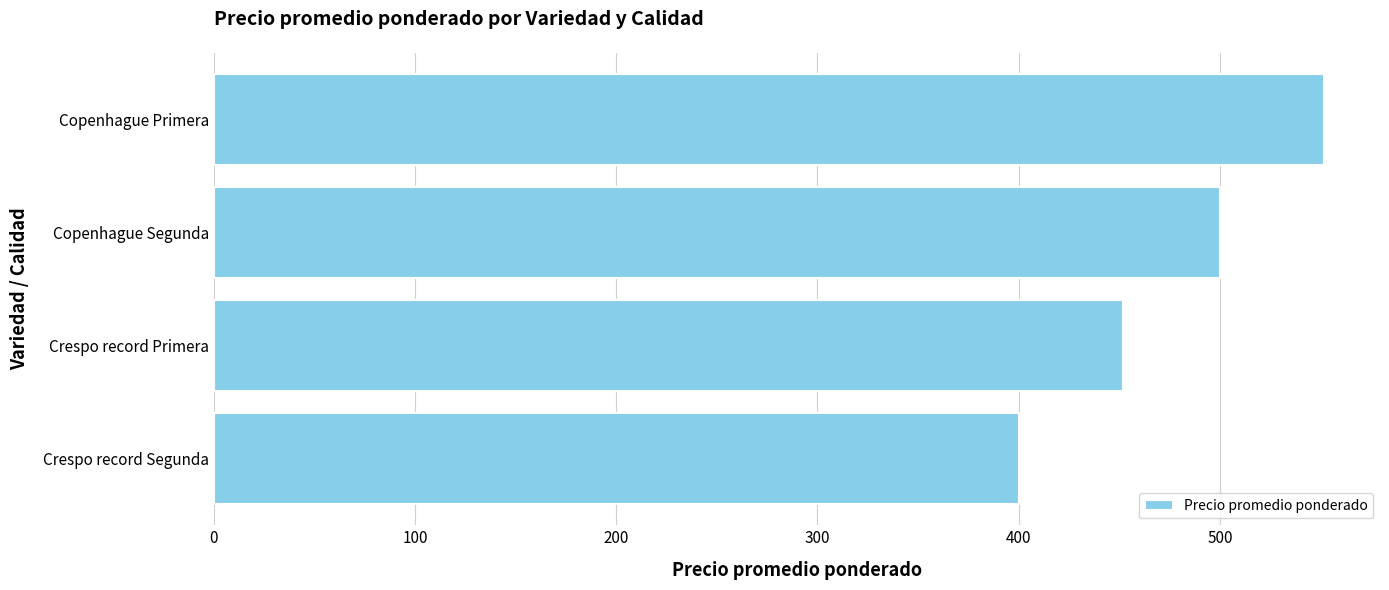

How many data points does each series have?

4